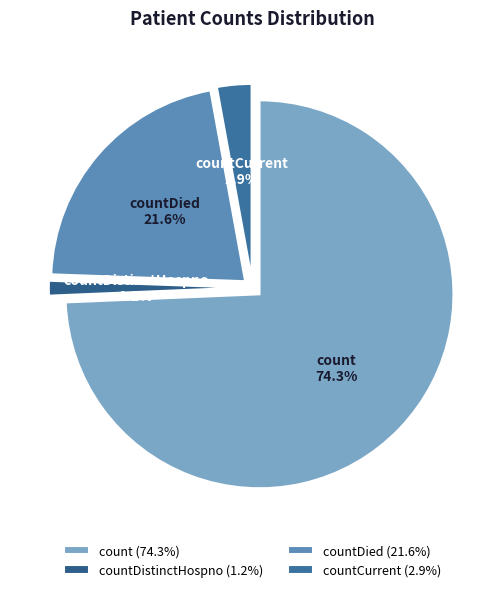

Is there any slice that represents more than half of the pie?

Yes